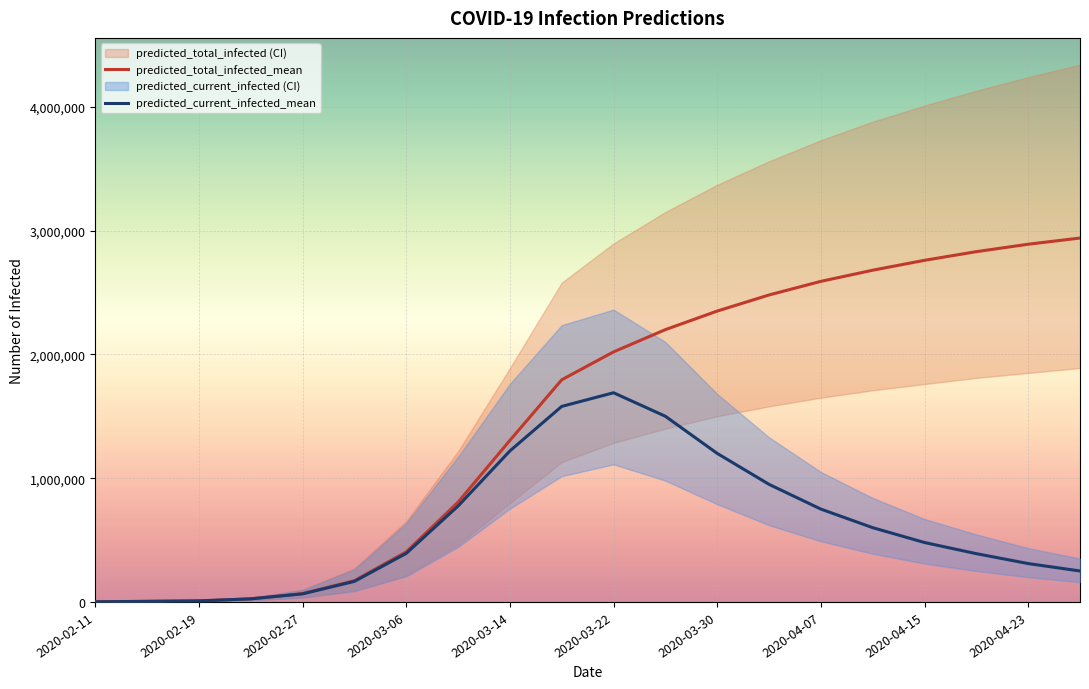

What is the maximum value for predicted_current_infected_mean?

1689954